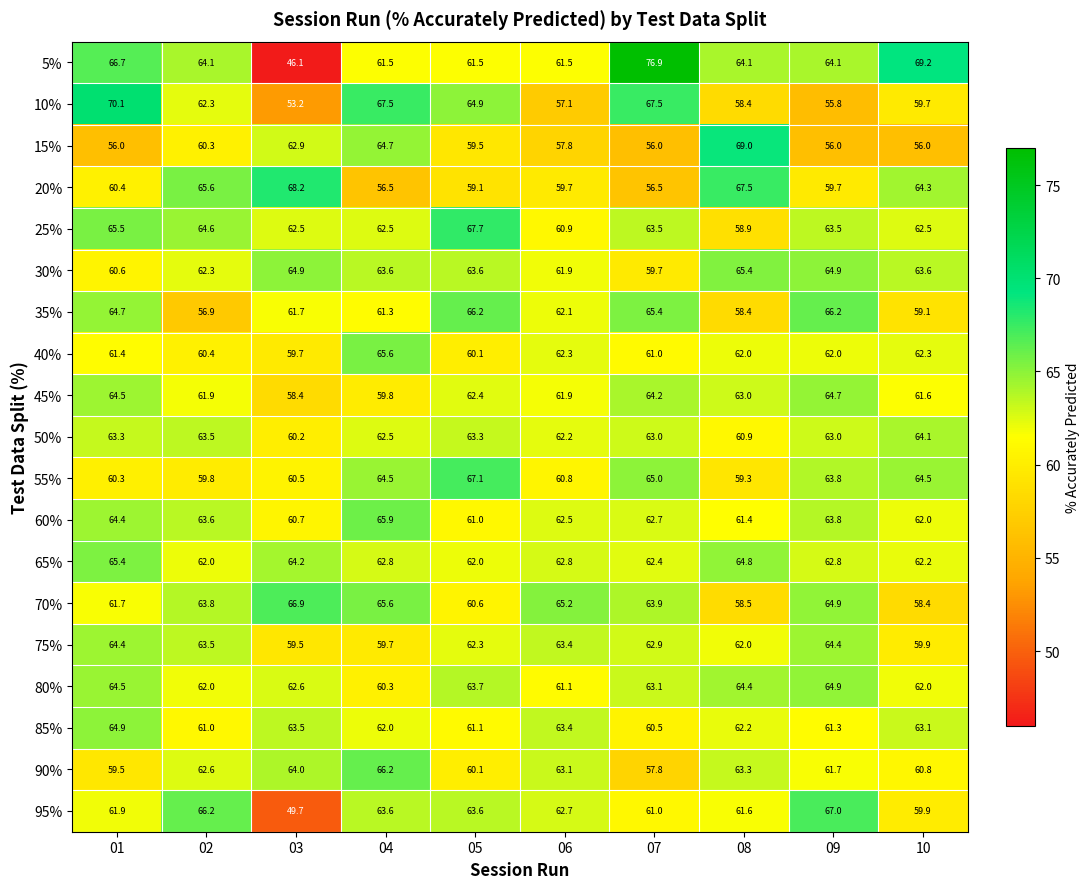

Is it true that 20% equals 112.9 at 03?

False